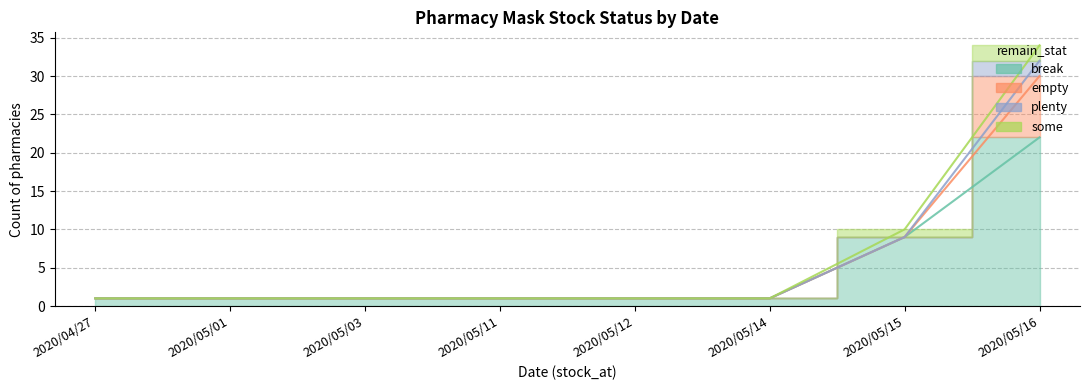

True or false: break and plenty intersect in this chart.

False